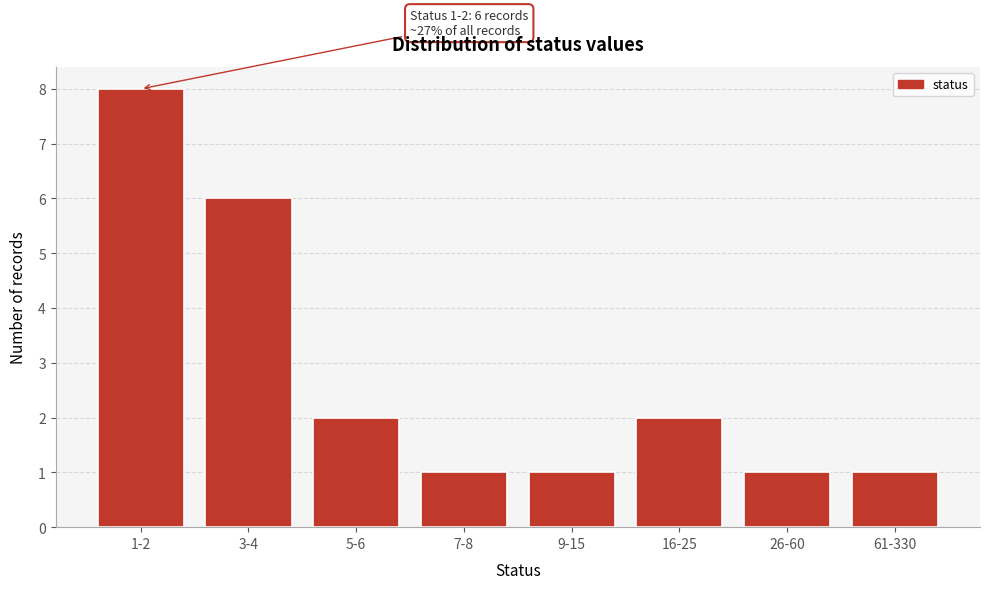

Reading left to right, list all the values displayed in this chart.

8	6	2	1	1	2	1	1